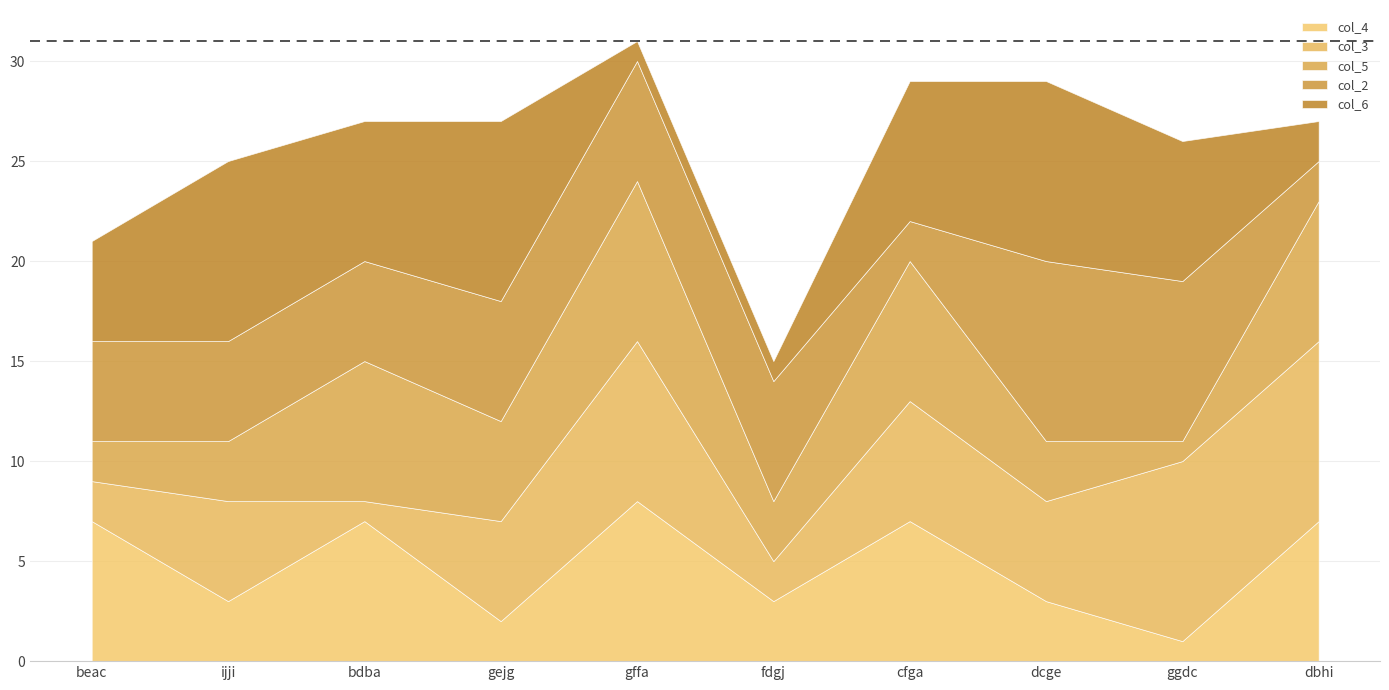

What is the difference between the maximum and minimum values in the col_4 series?

7